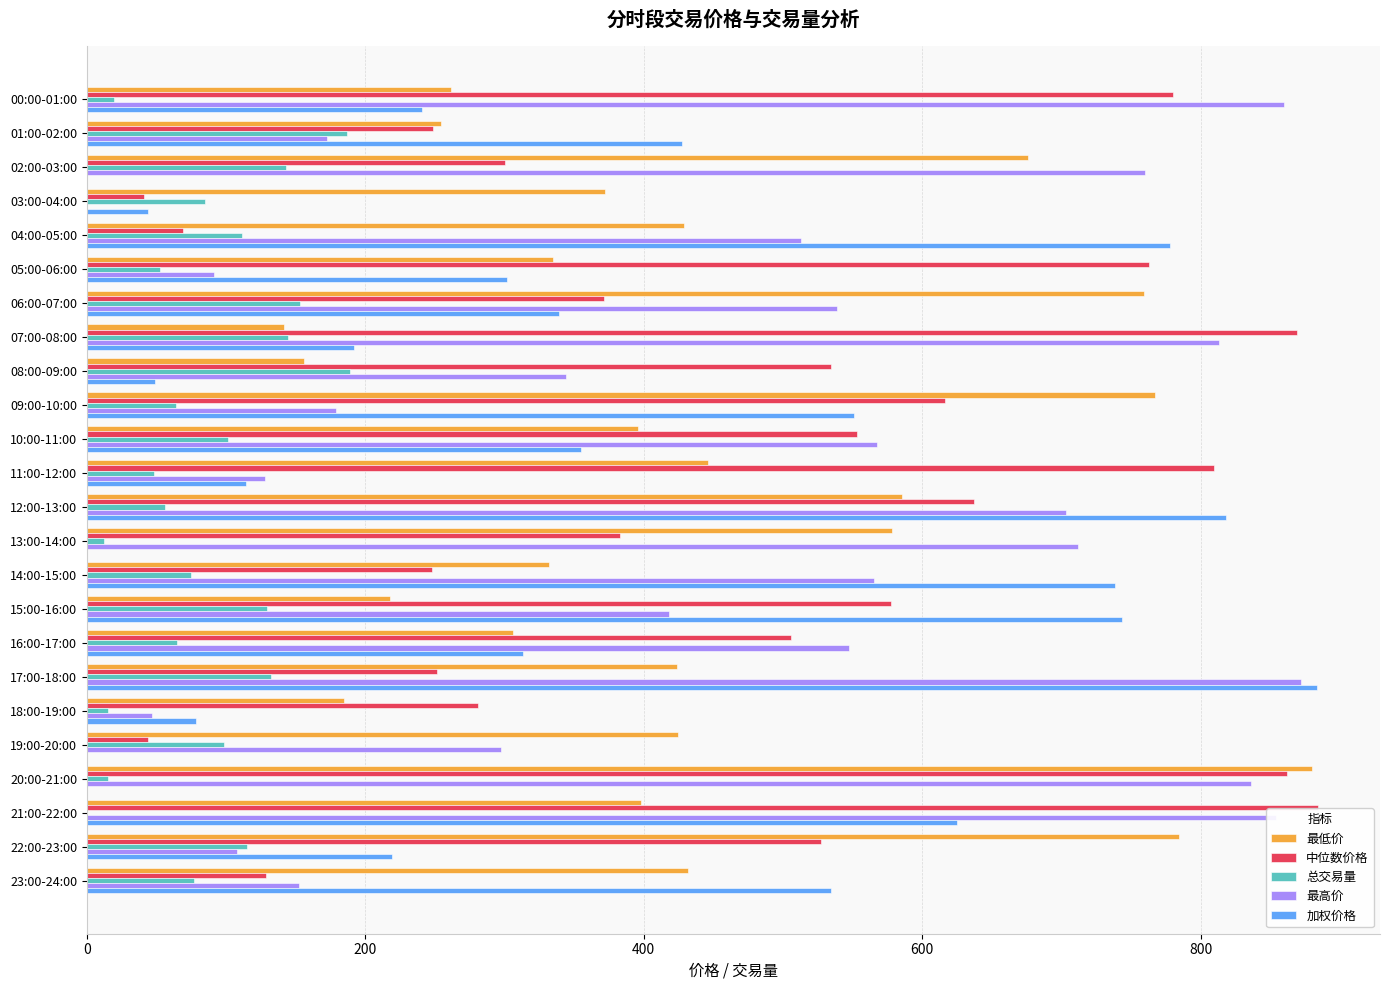

Which series changed the most between 00:00-01:00 and 11:00-12:00?

最高价